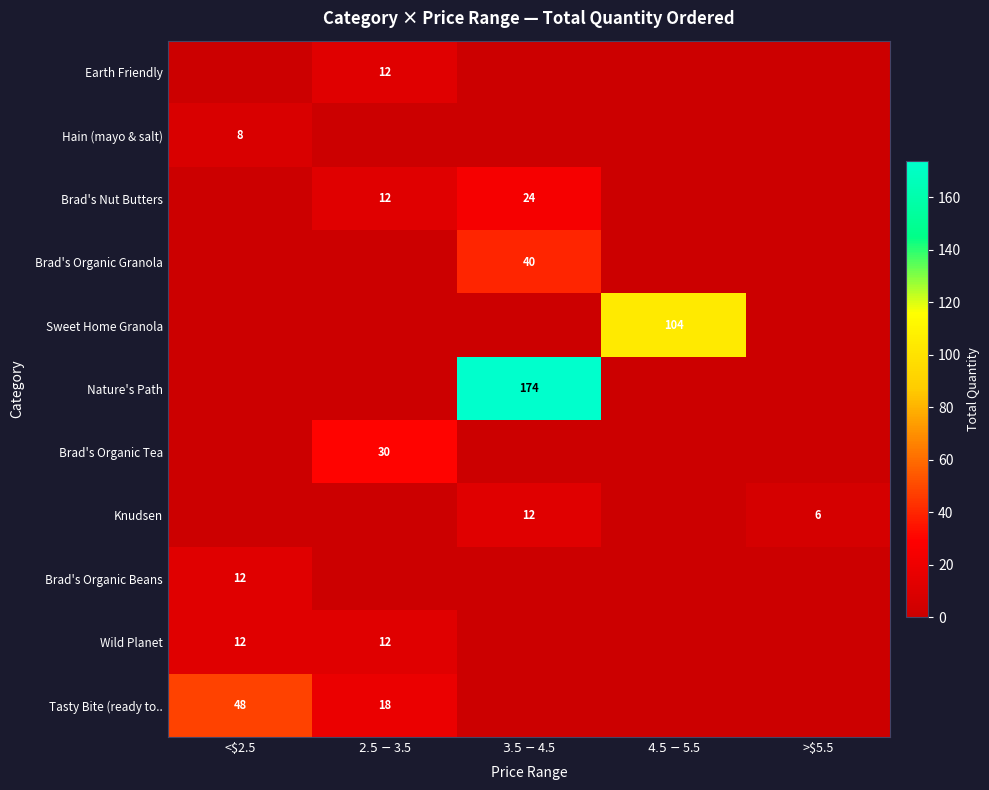

What is the maximum value shown in the chart?

174